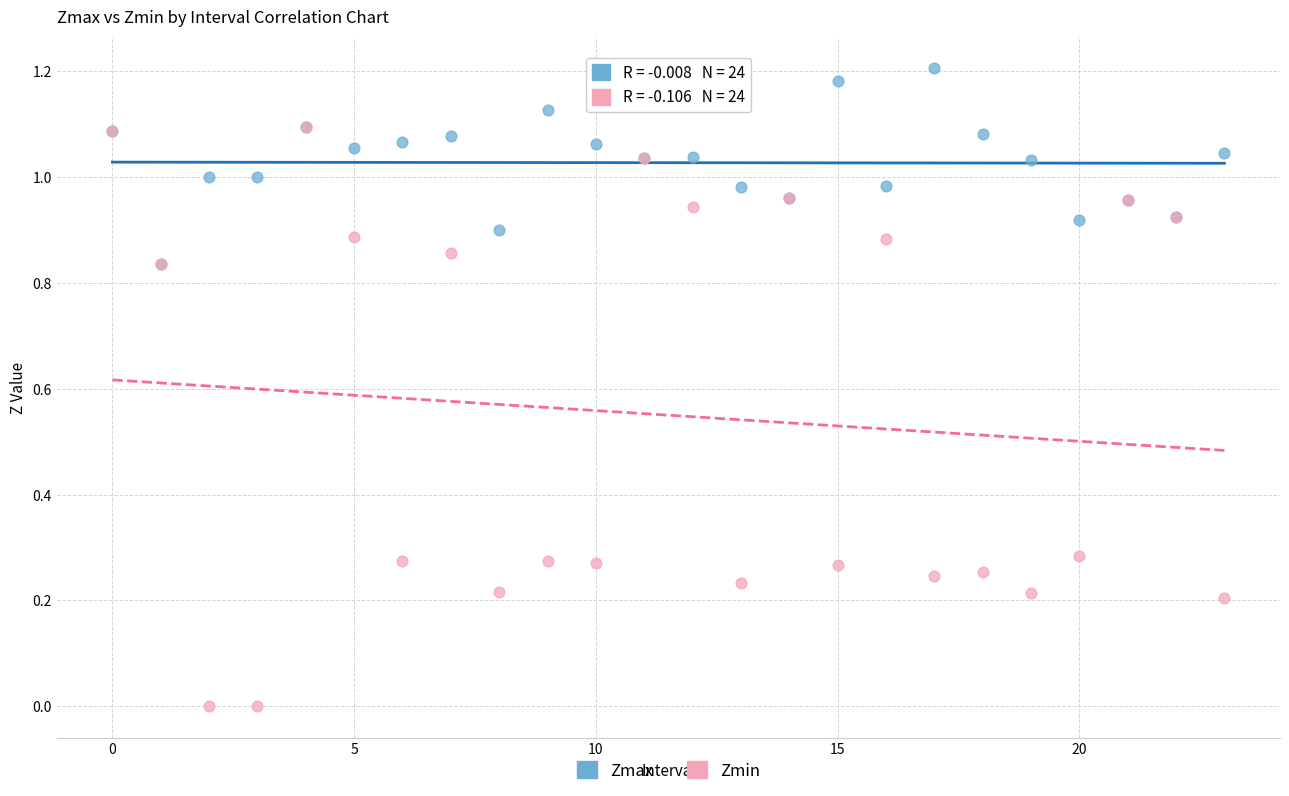

What are all the series names shown in the legend?

Zmax, Zmin